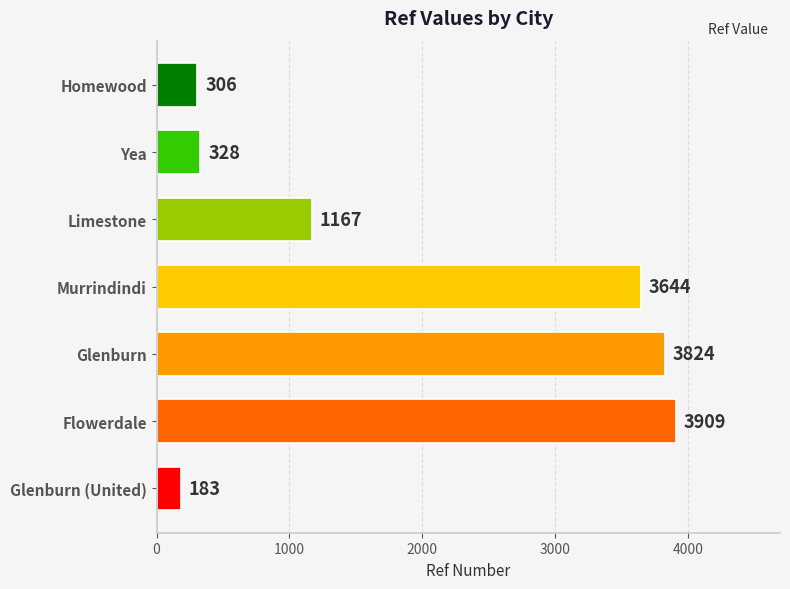

Where is the data nearest to the value 2046?

Limestone